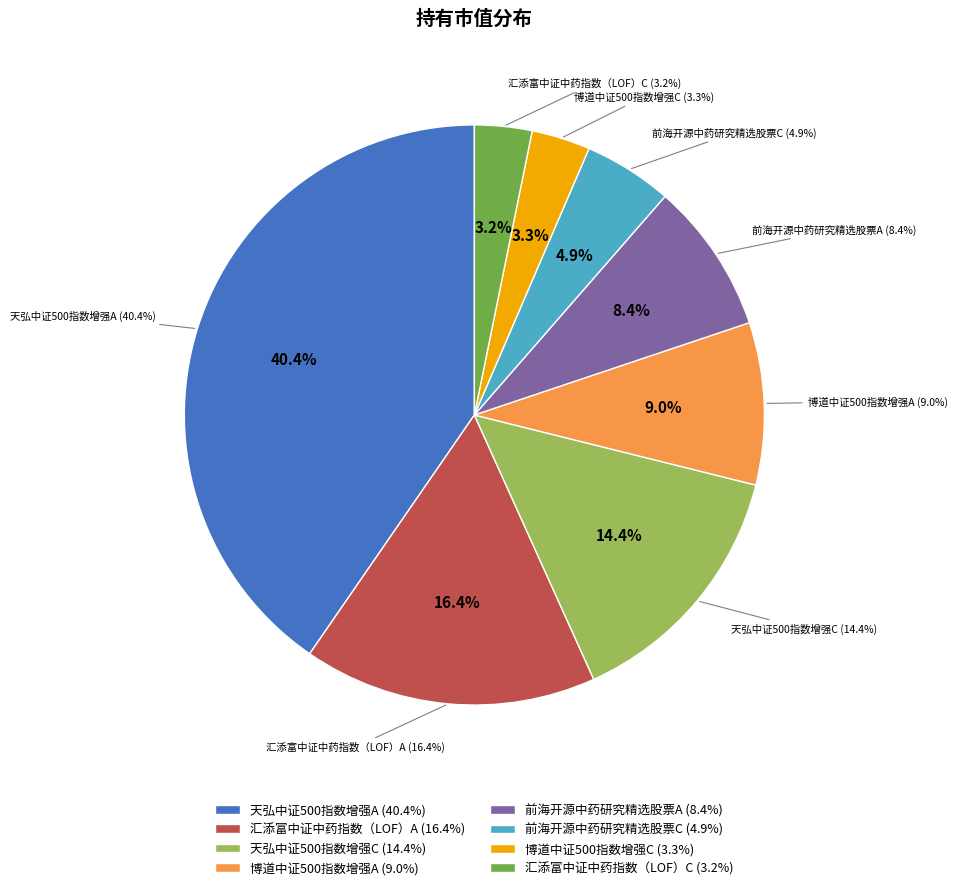

How many slices are in this pie chart?

8